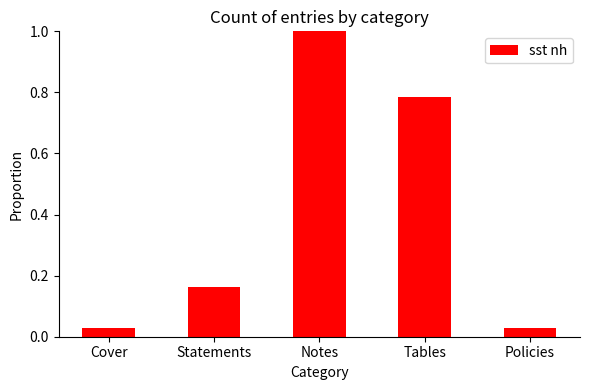

What position from the right is Cover?

5